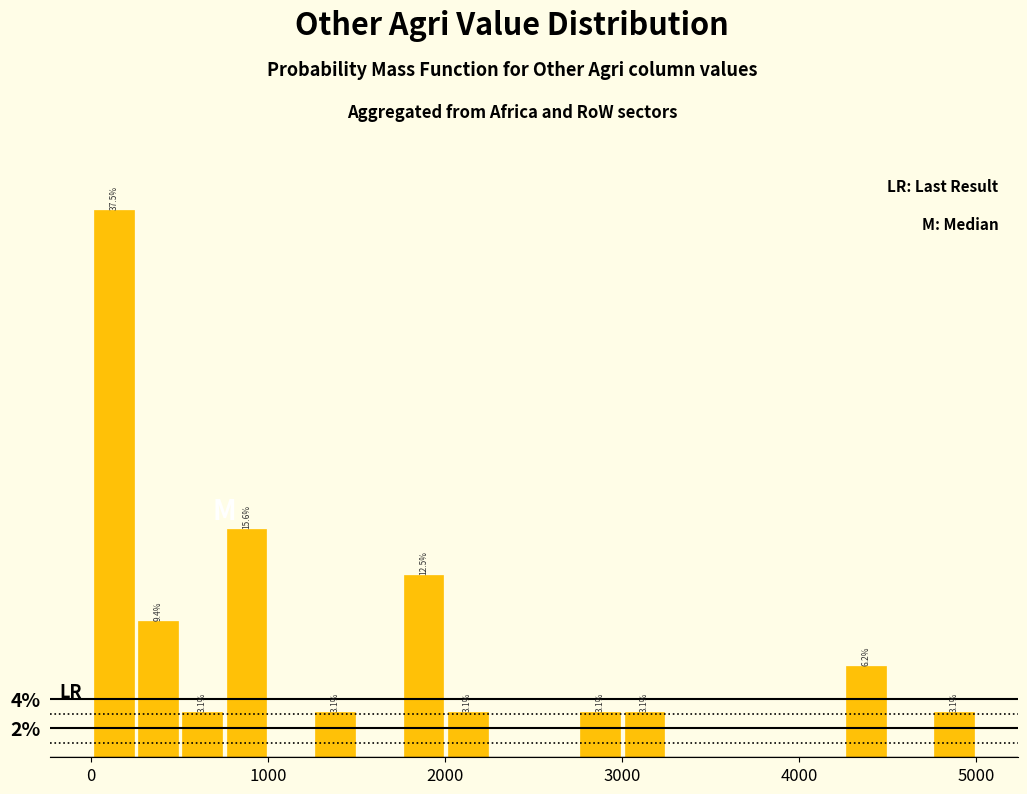

Around what value on the x-axis is the tallest bar? Give the approximate position of its centre, as read against the axis.

100